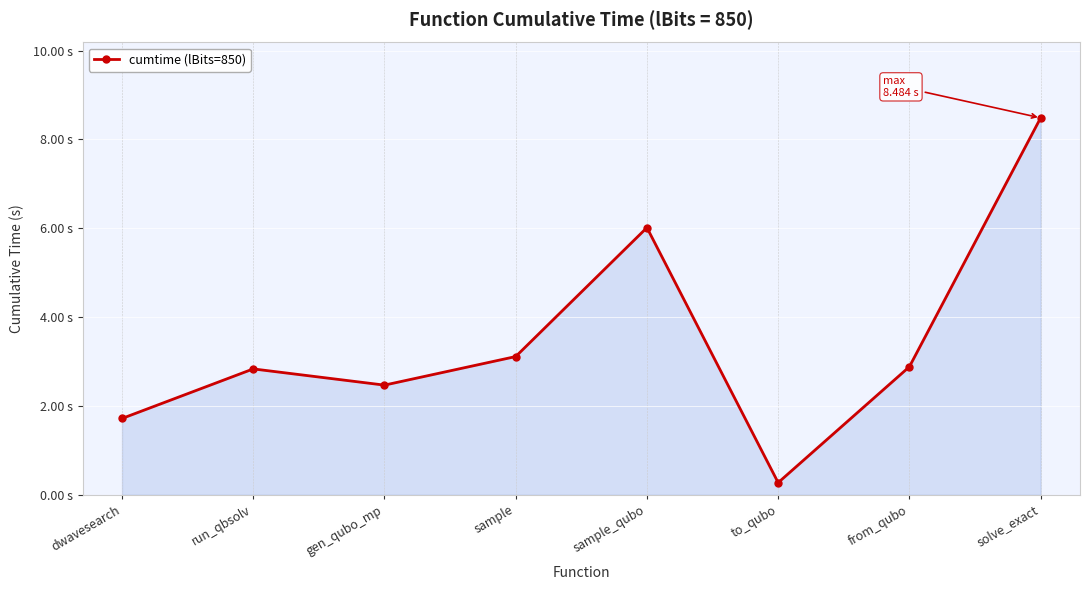

Which label corresponds to the smallest value in the chart?

to_qubo